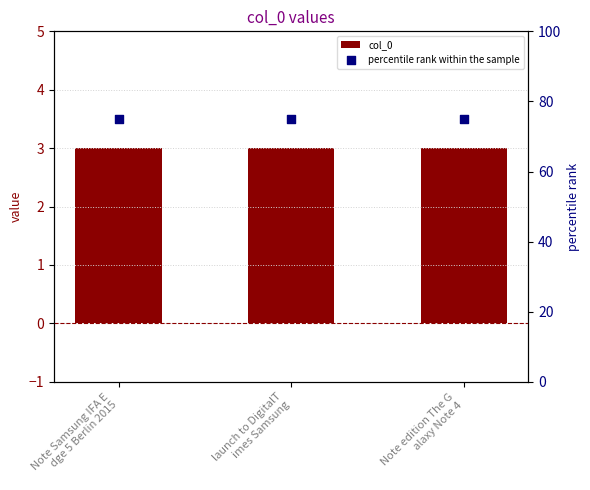

Is the value of col_0 at Note edition The G
alaxy Note 4 greater than the value of percentile rank within the sample at Note Samsung IFA E
dge 5 Berlin 2015?

No